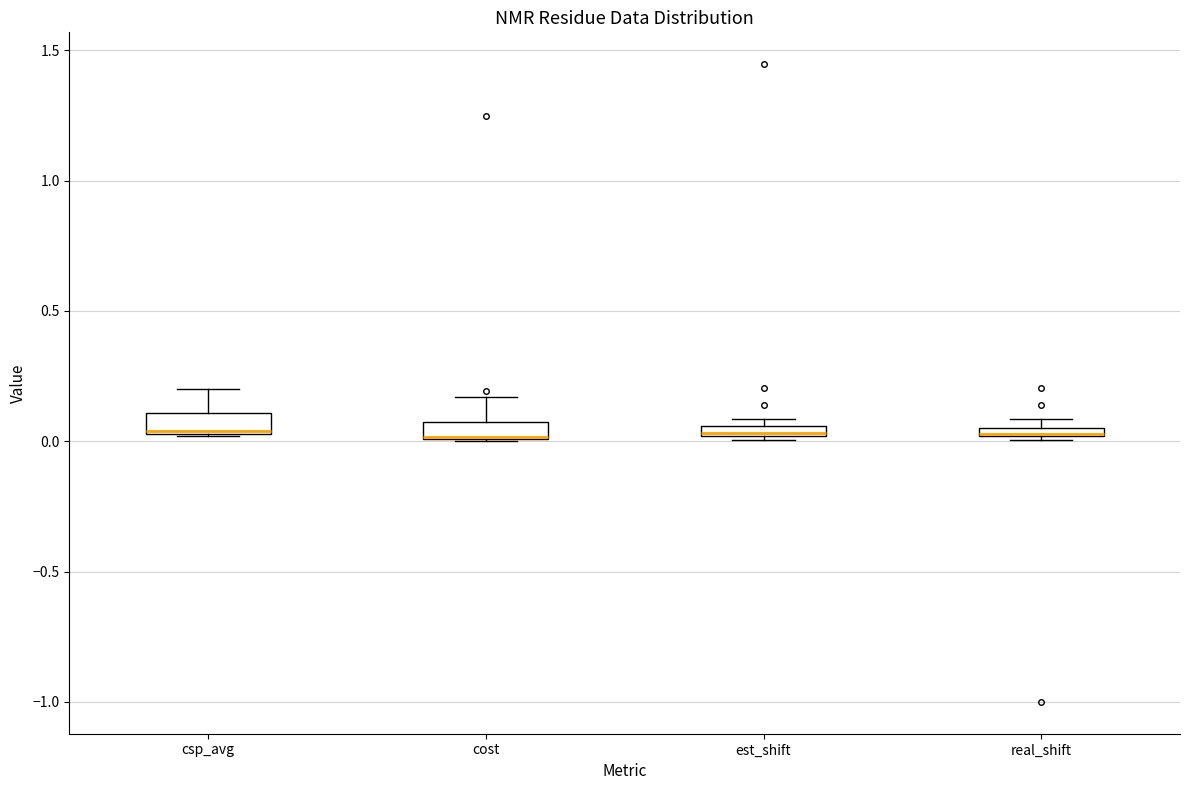

Where is the upper edge of the box for csp_avg on the y-axis? The values are not printed on the chart, so give them approximately, as read against the axis.

0.10